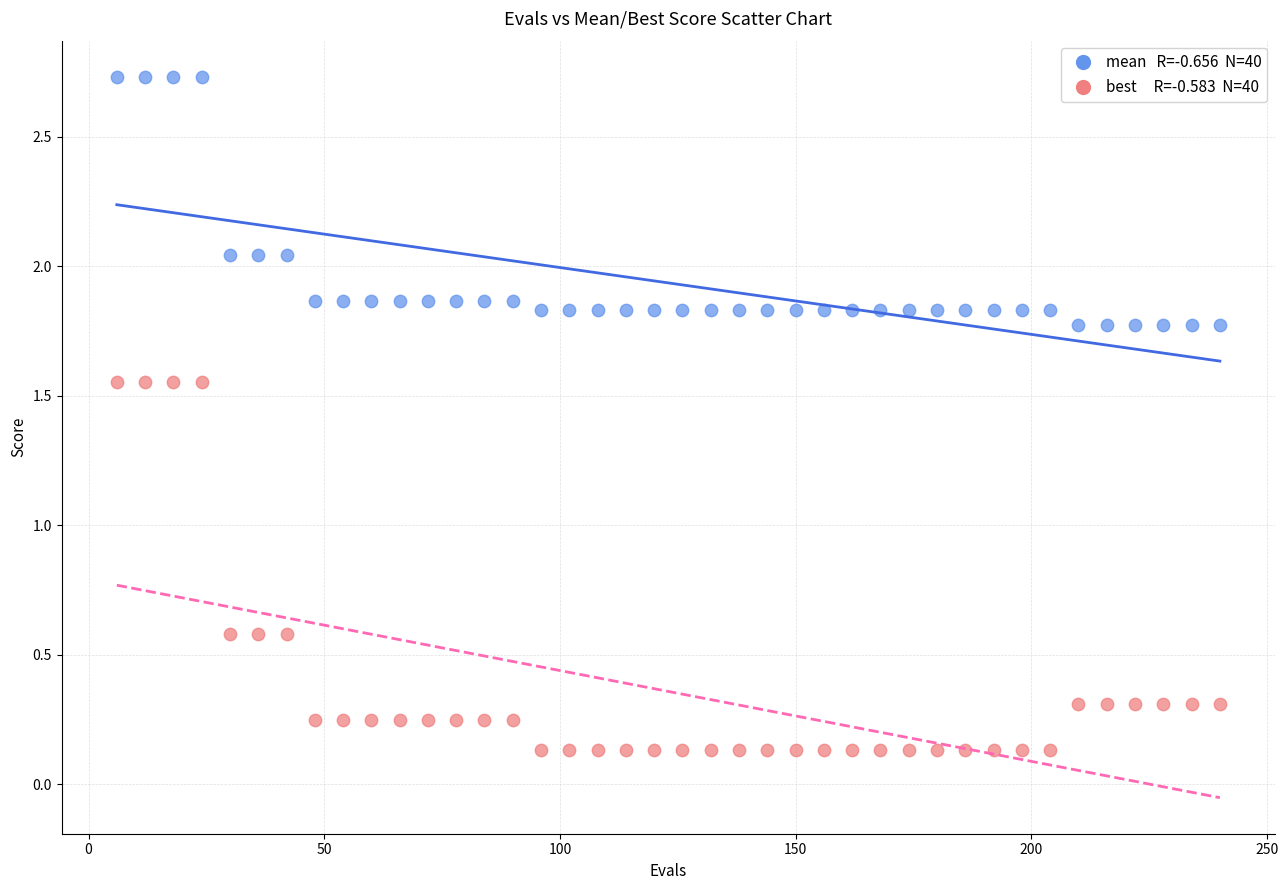

Across all data points, what is the range of X values (max minus min)?

234.0